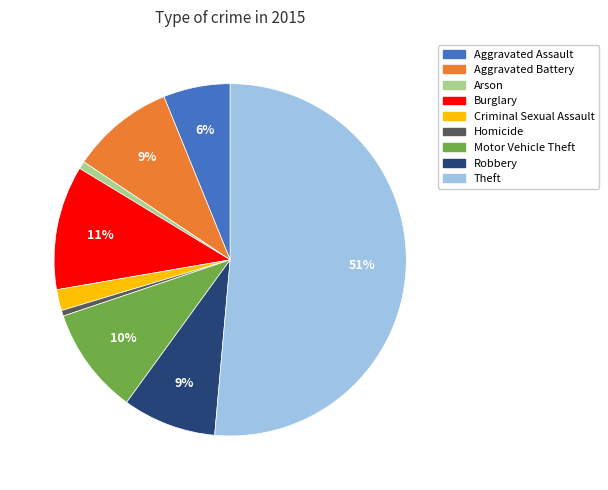

Is it true that Arson is 13% of the pie?

False